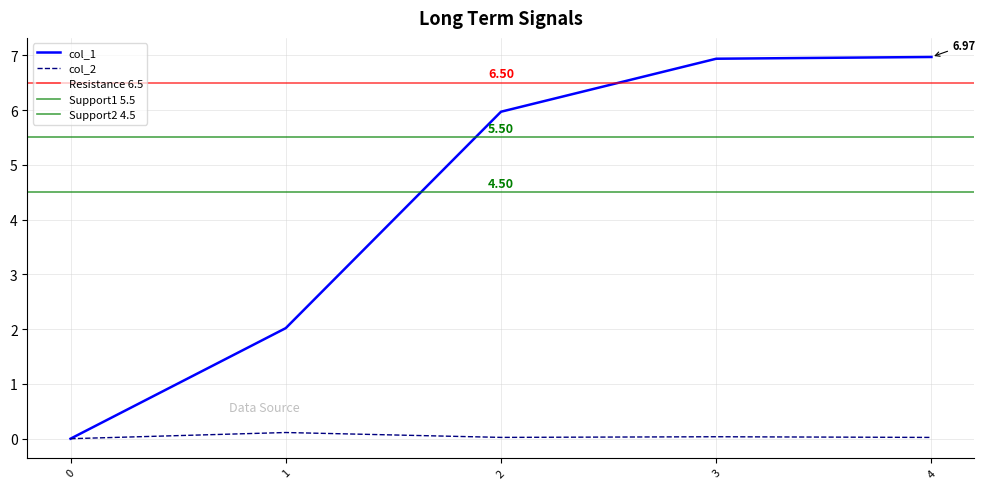

Reading left to right, list all the values displayed in this chart.

col_1: 0.0	2.0	6.0	6.9	7.0
col_2: 0.0	0.1	0.0	0.0	0.0